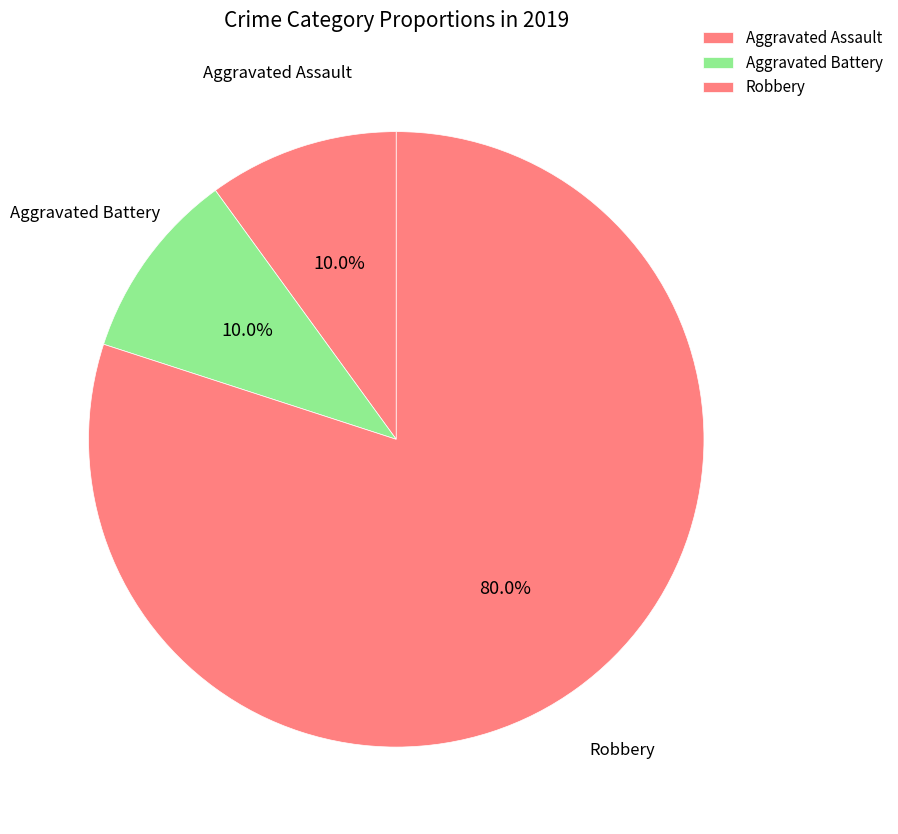

How many slices are in this pie chart?

3